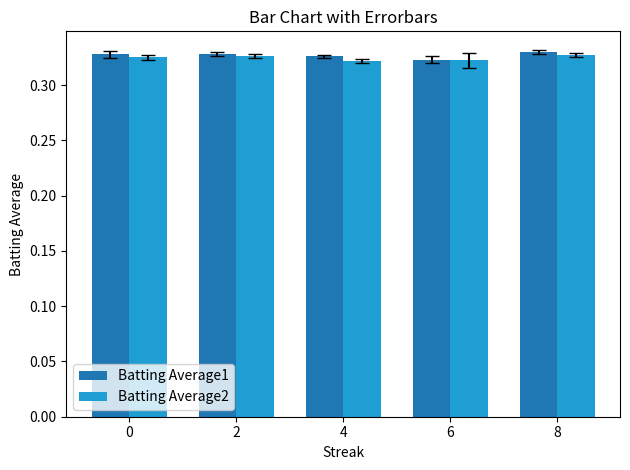

Rank the series by their maximum value, from lowest to highest.

Batting Average2, Batting Average1